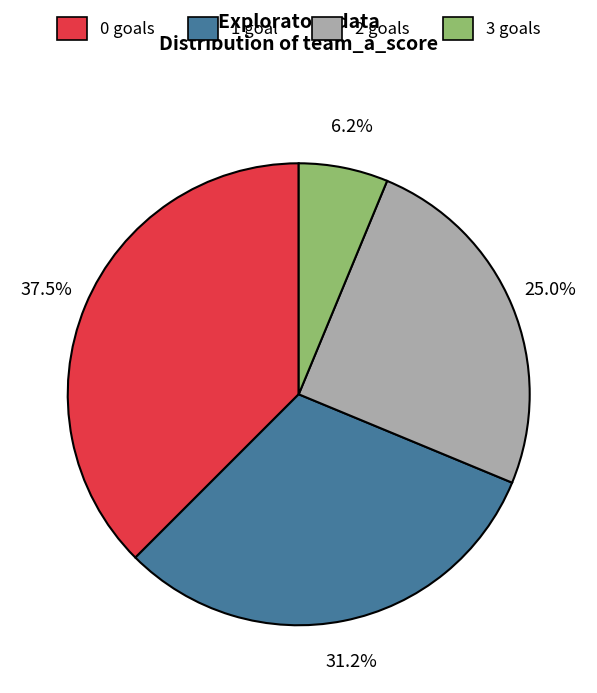

Rank the categories by value from highest to lowest.

0 goals, 1 goal, 2 goals, 3 goals